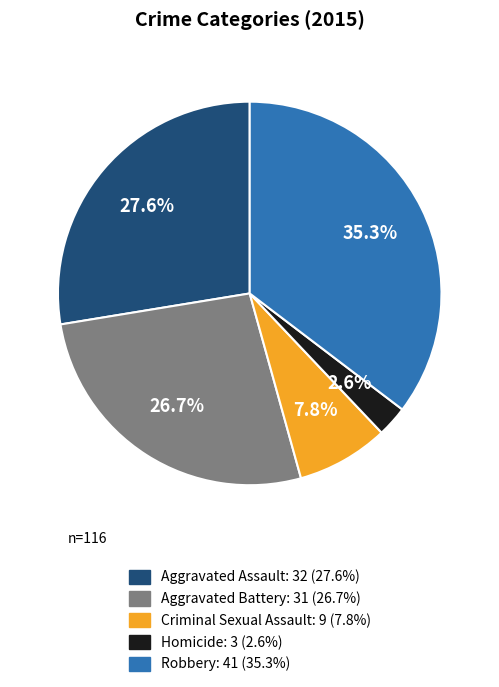

Is there a majority slice in this chart?

No